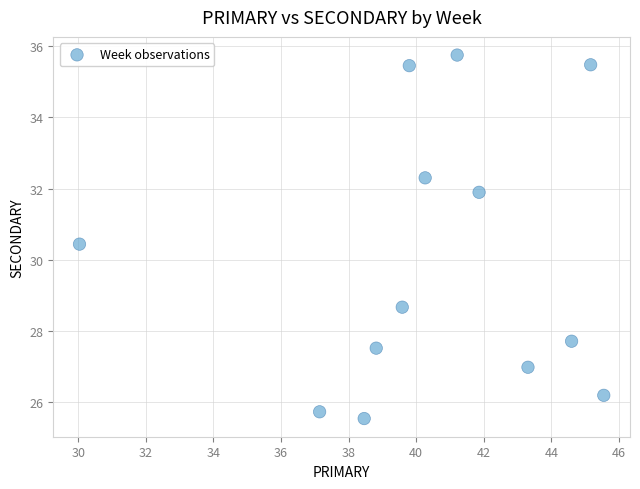

What is the range of Y values (max minus min)?

10.2